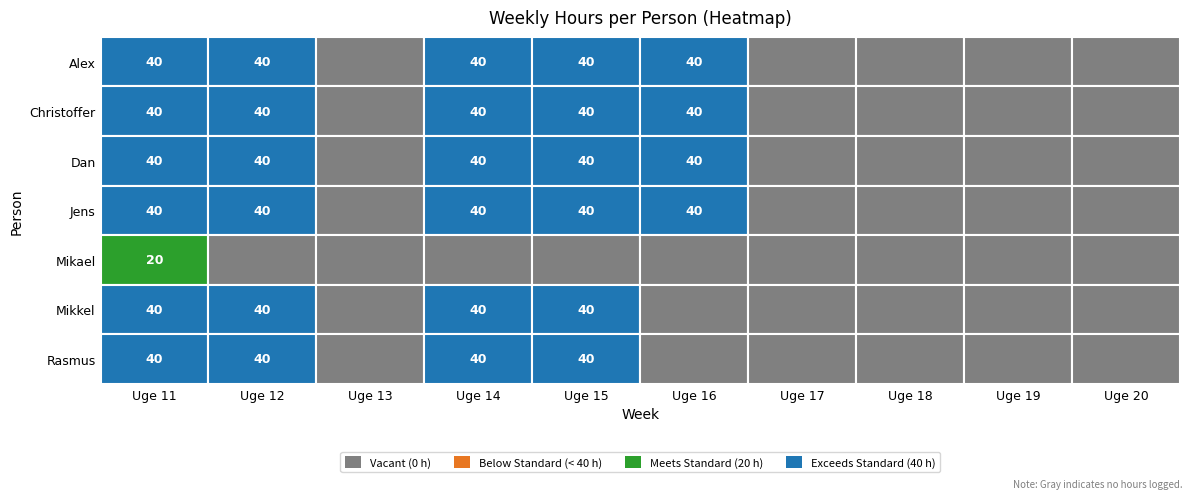

Reading left to right, transcribe all the data shown in this chart.

Alex: Uge 11=40	Uge 12=40	Uge 13=0	Uge 14=40	Uge 15=40	Uge 16=40	Uge 17=0	Uge 18=0	Uge 19=0	Uge 20=0
Christoffer: Uge 11=40	Uge 12=40	Uge 13=0	Uge 14=40	Uge 15=40	Uge 16=40	Uge 17=0	Uge 18=0	Uge 19=0	Uge 20=0
Dan: Uge 11=40	Uge 12=40	Uge 13=0	Uge 14=40	Uge 15=40	Uge 16=40	Uge 17=0	Uge 18=0	Uge 19=0	Uge 20=0
Jens: Uge 11=40	Uge 12=40	Uge 13=0	Uge 14=40	Uge 15=40	Uge 16=40	Uge 17=0	Uge 18=0	Uge 19=0	Uge 20=0
Mikael: Uge 11=20	Uge 12=0	Uge 13=0	Uge 14=0	Uge 15=0	Uge 16=0	Uge 17=0	Uge 18=0	Uge 19=0	Uge 20=0
Mikkel: Uge 11=40	Uge 12=40	Uge 13=0	Uge 14=40	Uge 15=40	Uge 16=0	Uge 17=0	Uge 18=0	Uge 19=0	Uge 20=0
Rasmus: Uge 11=40	Uge 12=40	Uge 13=0	Uge 14=40	Uge 15=40	Uge 16=0	Uge 17=0	Uge 18=0	Uge 19=0	Uge 20=0